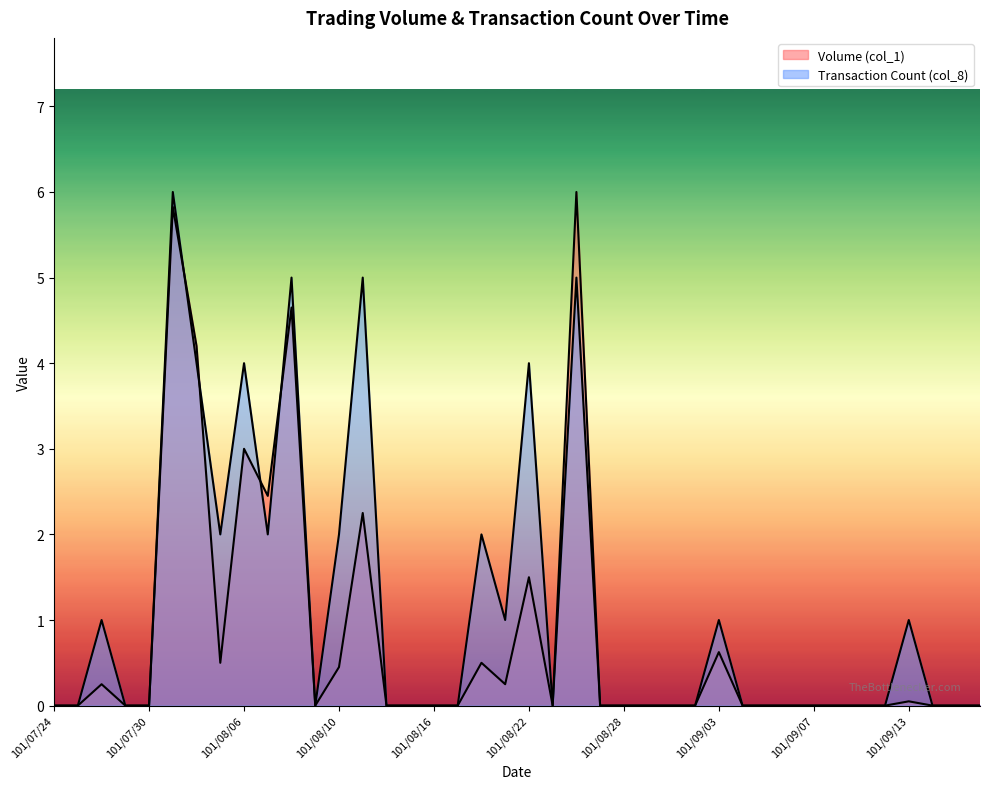

Rank the series at 101/08/14 from highest to lowest value.

Volume (col_1), Transaction Count (col_8)